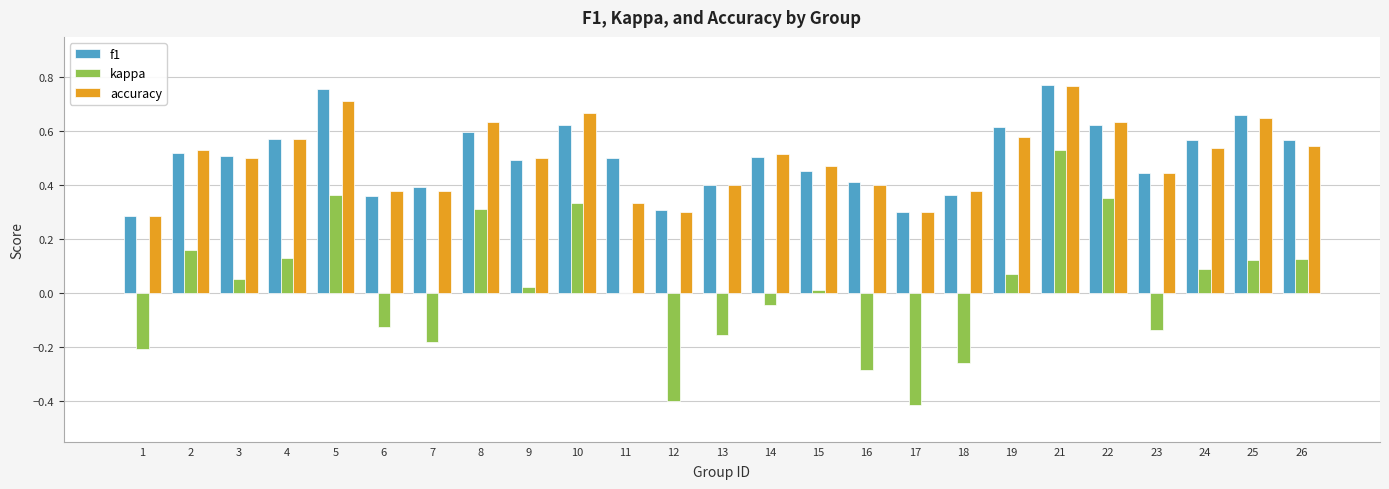

What is the total value across all series at 5?

1.8